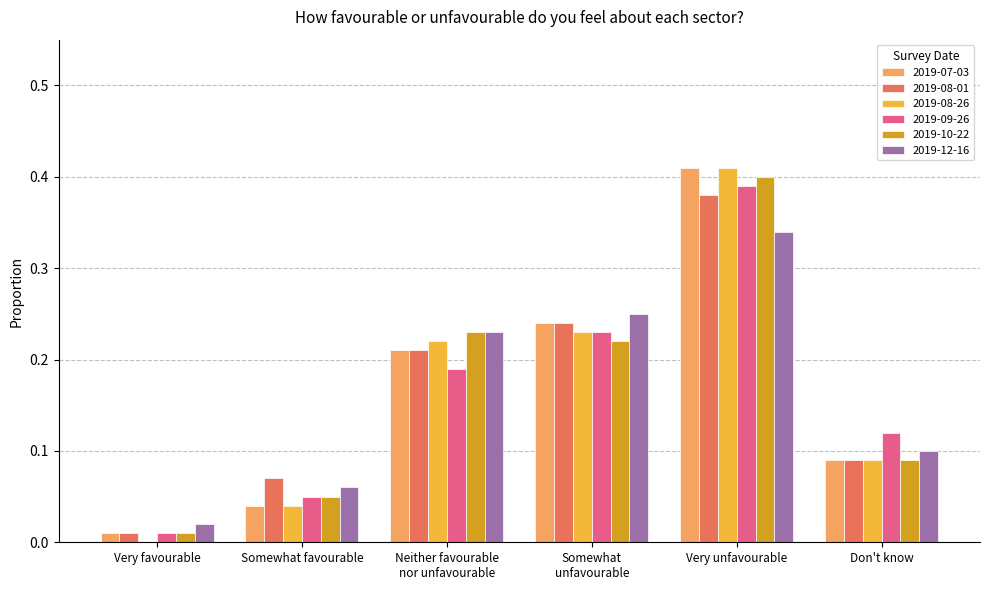

What is the sum of all 2019-10-22 values?

1.0